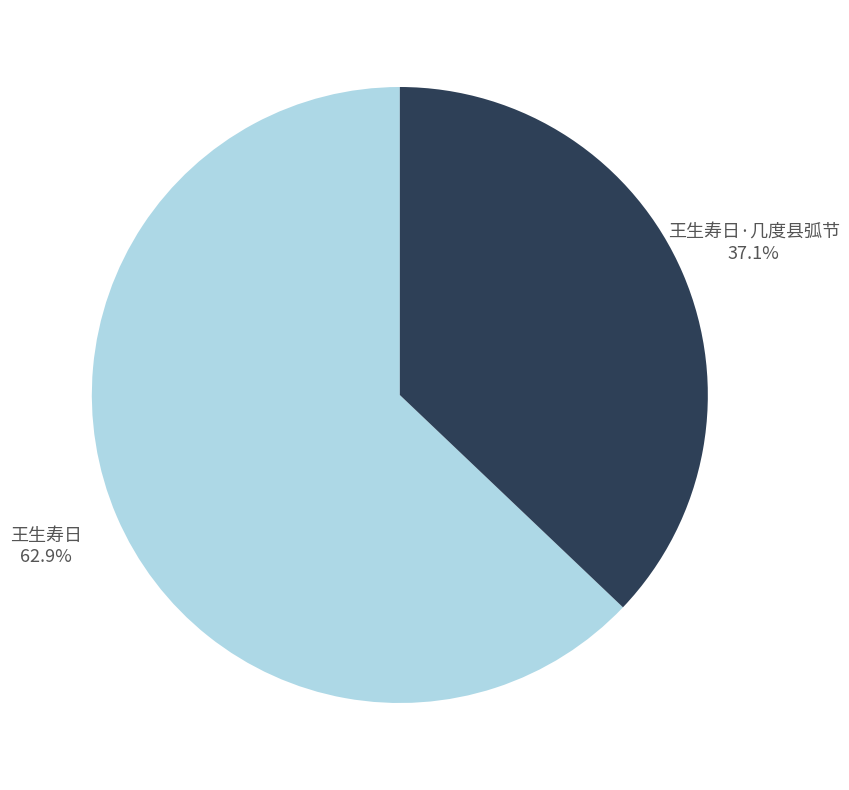

Combined, do 王生寿日 and 王生寿日·几度县弧节 account for over 50%?

Yes